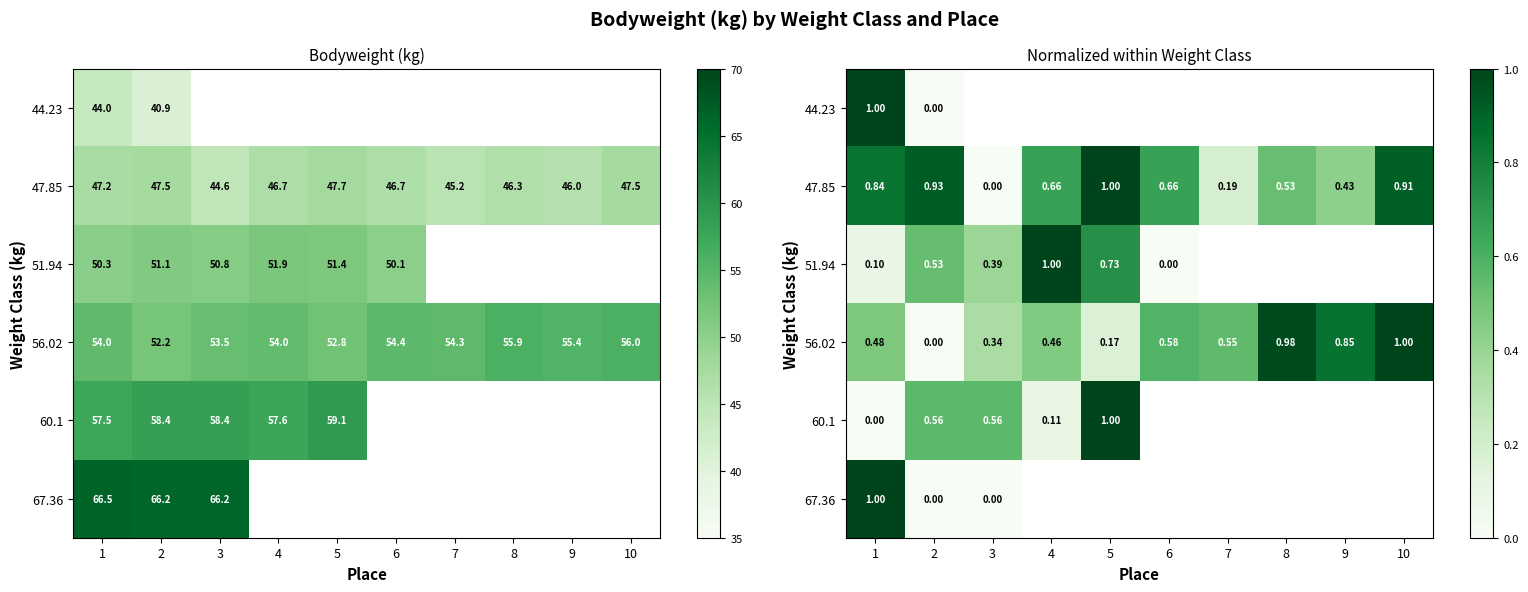

How many categories are shown in the chart?

10